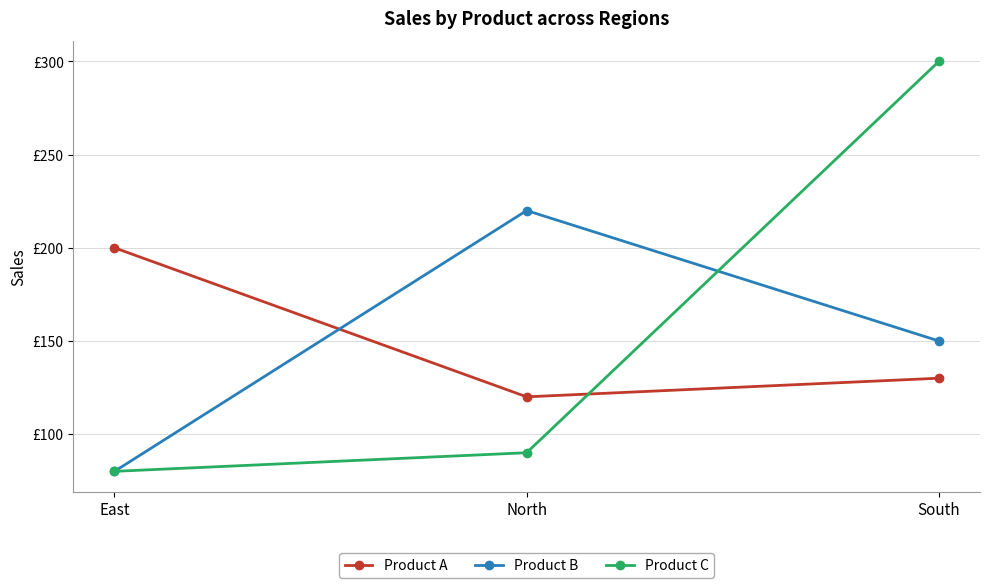

The Product B series shows 45 at East. True or false?

False